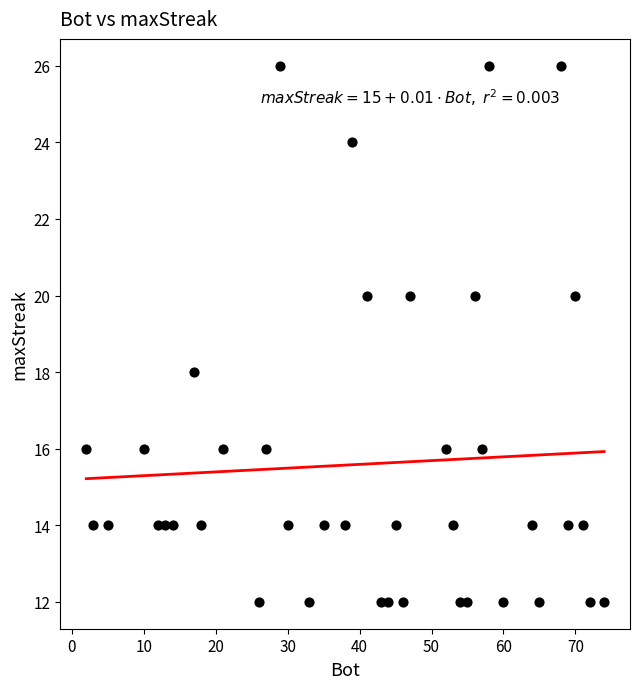

What is the range of X values (max minus min)?

72